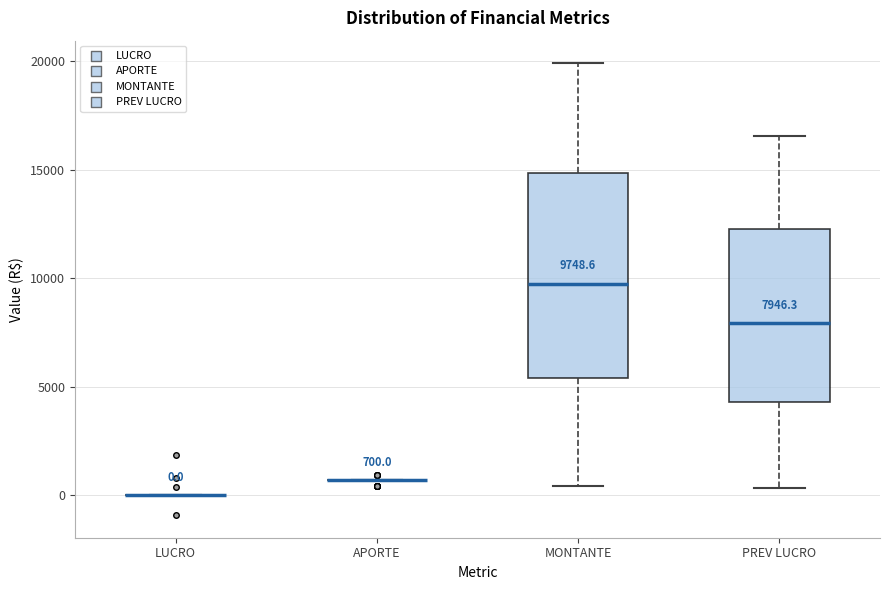

Which box is the tallest, from its lower edge to its upper edge?

MONTANTE